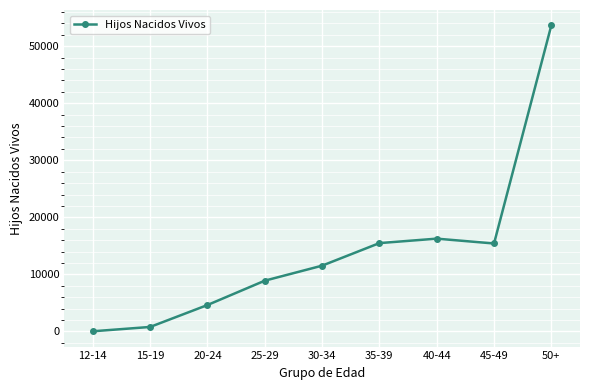

How many values are below 11533?

4